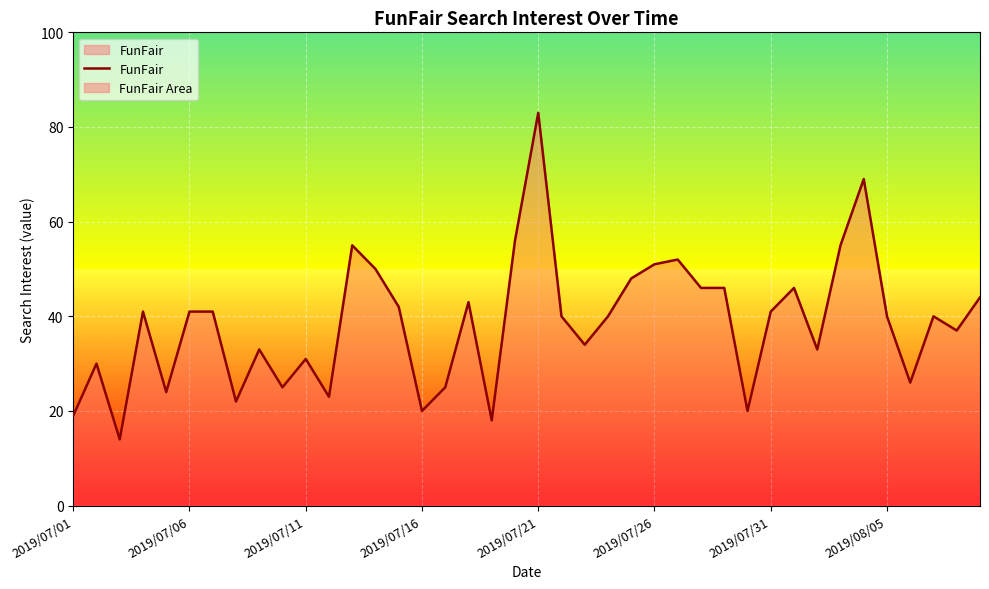

Between 16 and 23, which is larger?

23